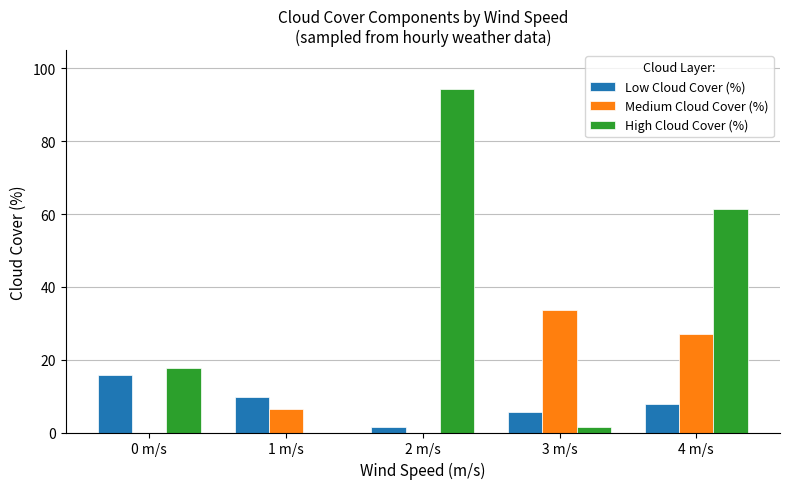

Between 0 m/s and 4 m/s, which series saw the biggest shift?

High Cloud Cover (%)